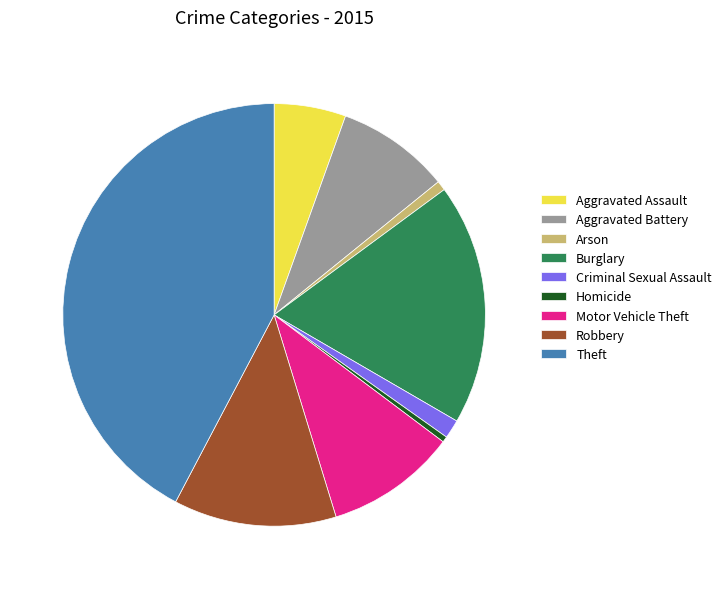

What is the ratio of the value at Motor Vehicle Theft to the value at Aggravated Battery?

1.2